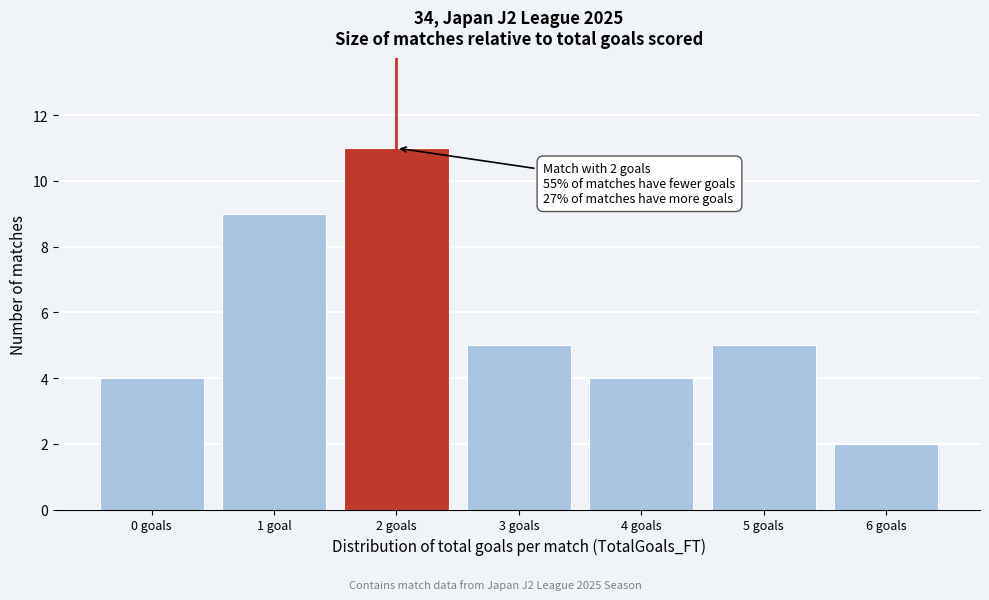

Reading right to left, extract all data points from this chart.

2	5	4	5	11	9	4